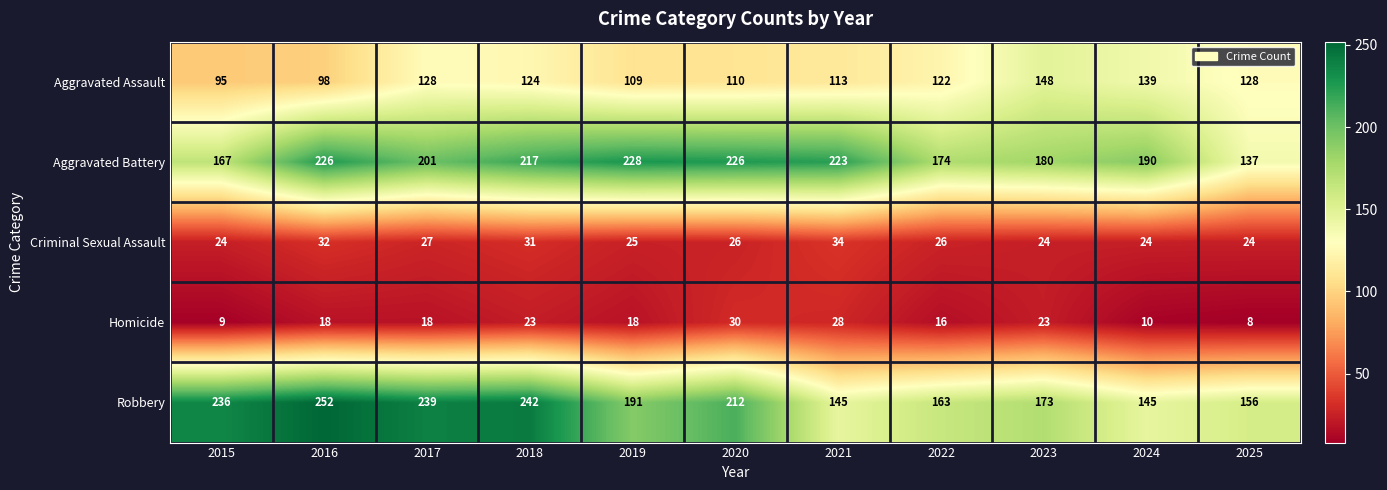

At which label is Aggravated Assault closest to 121?

2022